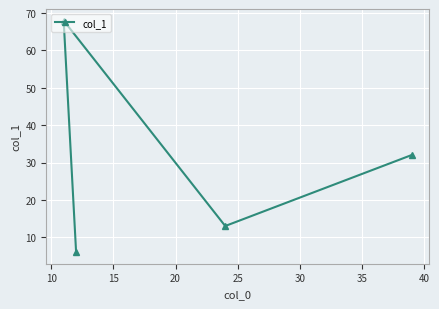

How many interior local peaks (higher than both neighbors) does the data have?

1